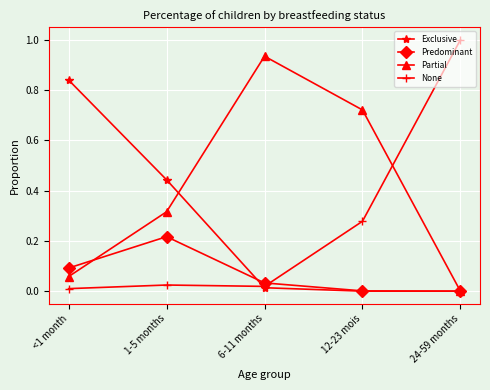

Between 1-5 months and 24-59 months, which series saw the biggest shift?

None